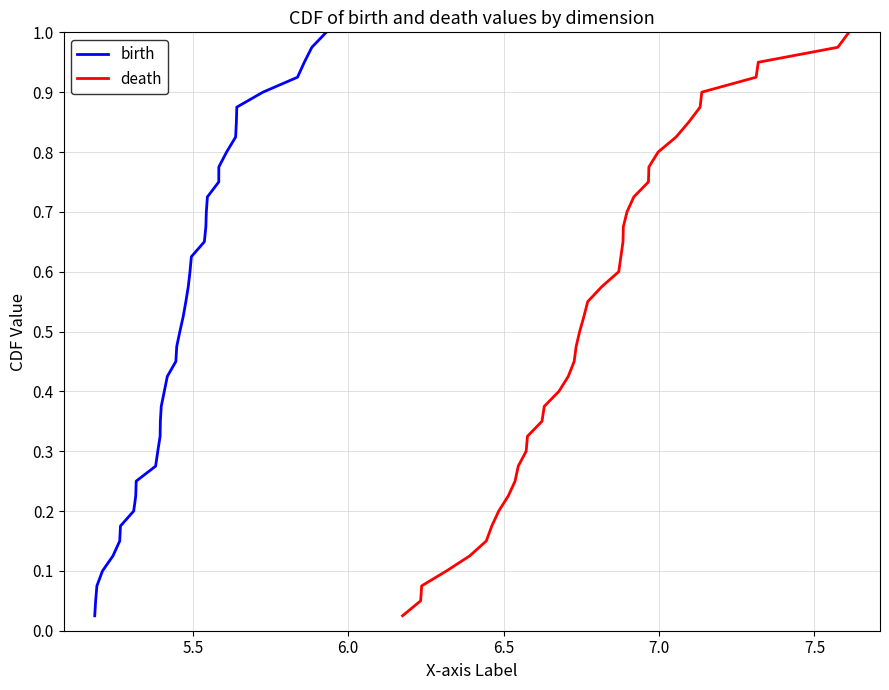

True or false: death and birth cross at least once.

False